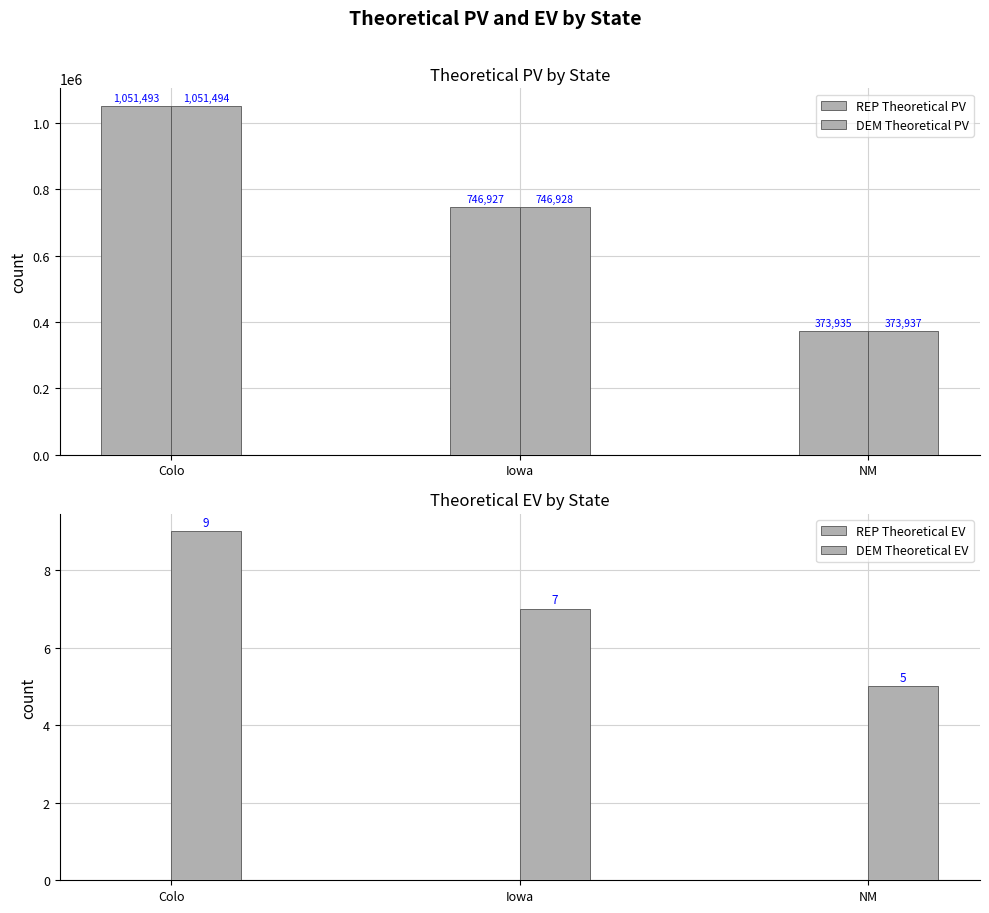

Reading right to left, what are all the values shown in this chart?

REP Theoretical PV: 373935	746927	1051493
DEM Theoretical PV: 373937	746928	1051494
REP Theoretical EV: 0	0	0
DEM Theoretical EV: 5	7	9